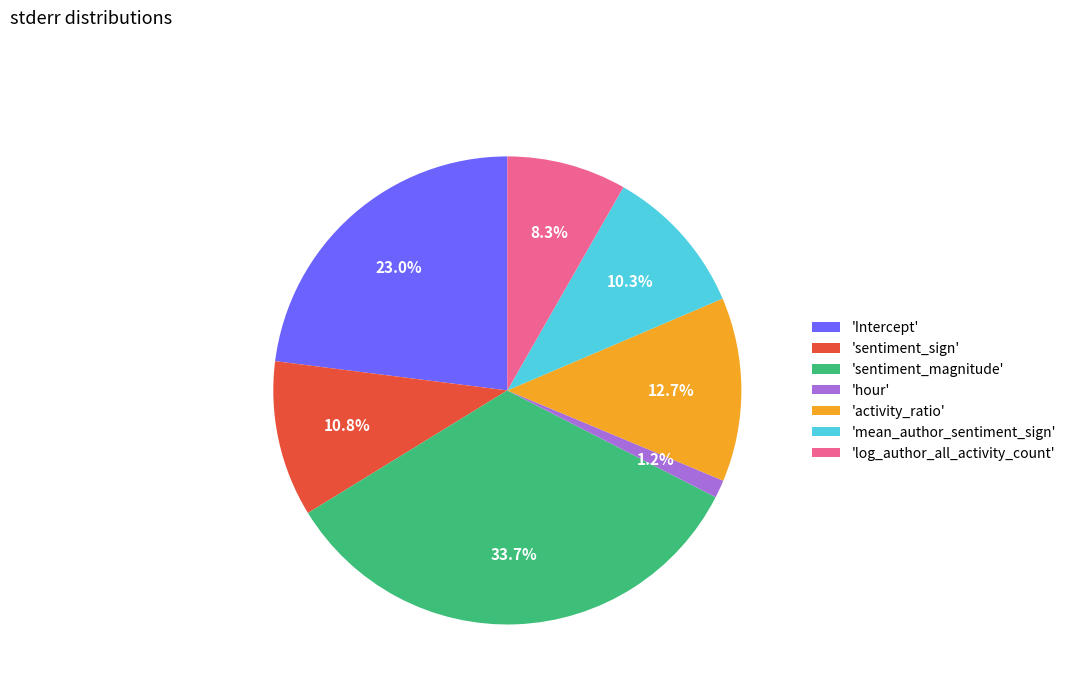

Is there any slice that represents more than half of the pie?

No